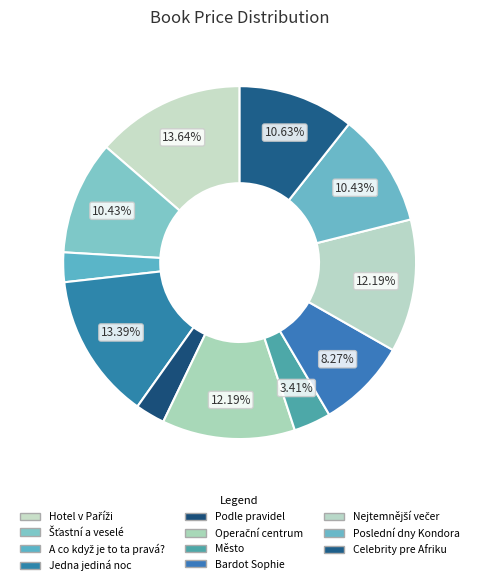

To the nearest percent, what is the difference between the Nejtemnější večer and Šťastní a veselé slice percentages?

2%